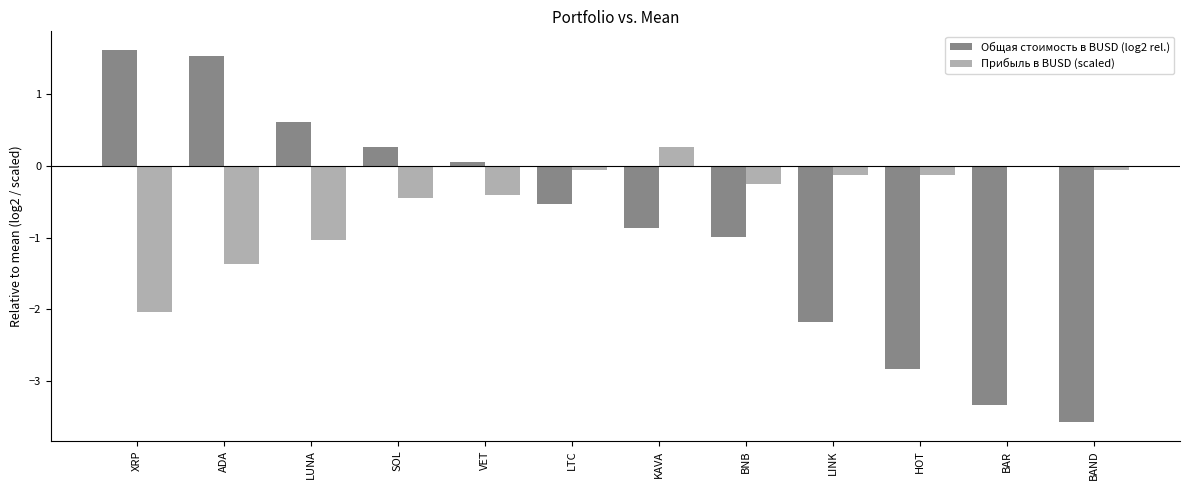

At which label does Прибыль в BUSD (scaled) reach its minimum?

XRP